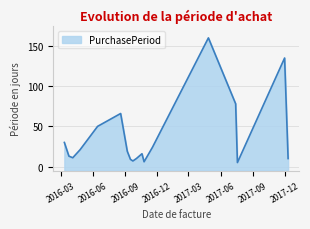

The chart shows a value of 5 at 2016-09-16. True or false?

False